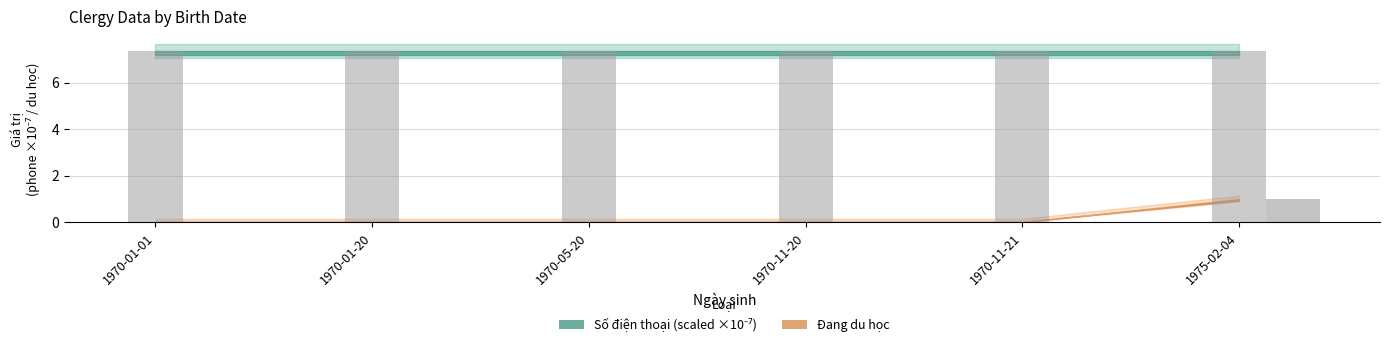

At which category is the sum across all series the highest?

1975-02-04